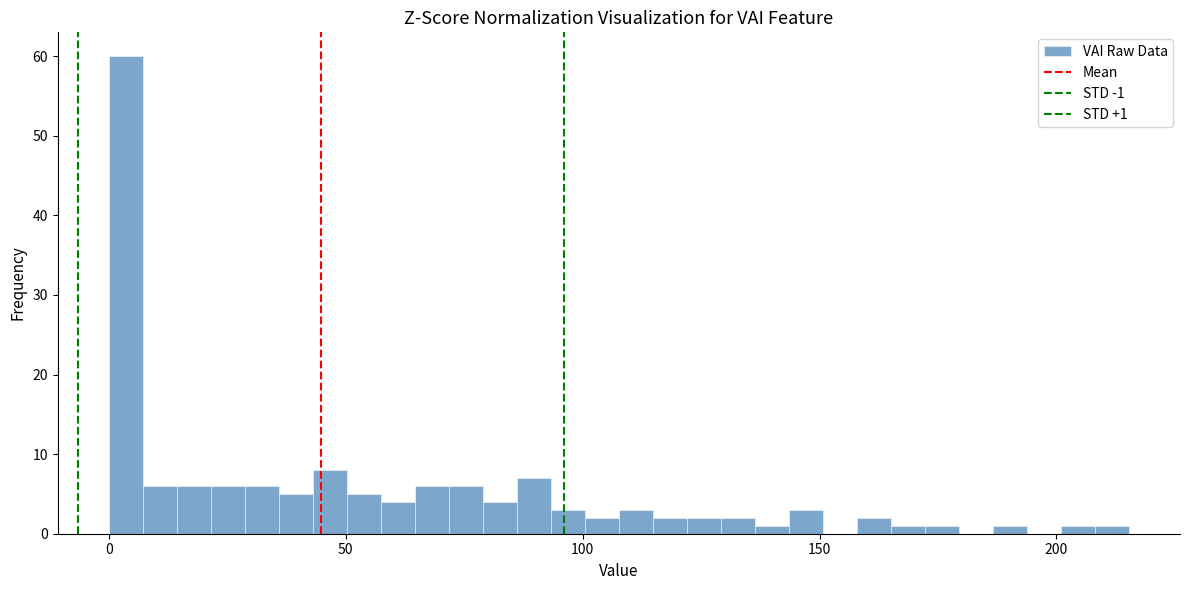

Read against the x-axis, roughly where is the centre of the tallest bar?

5